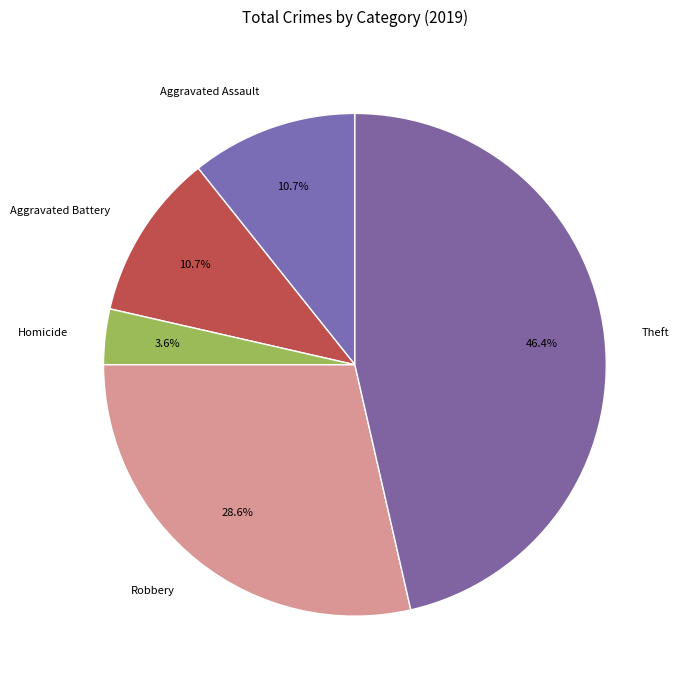

The Aggravated Battery slice represents 11% of the pie. True or false?

True